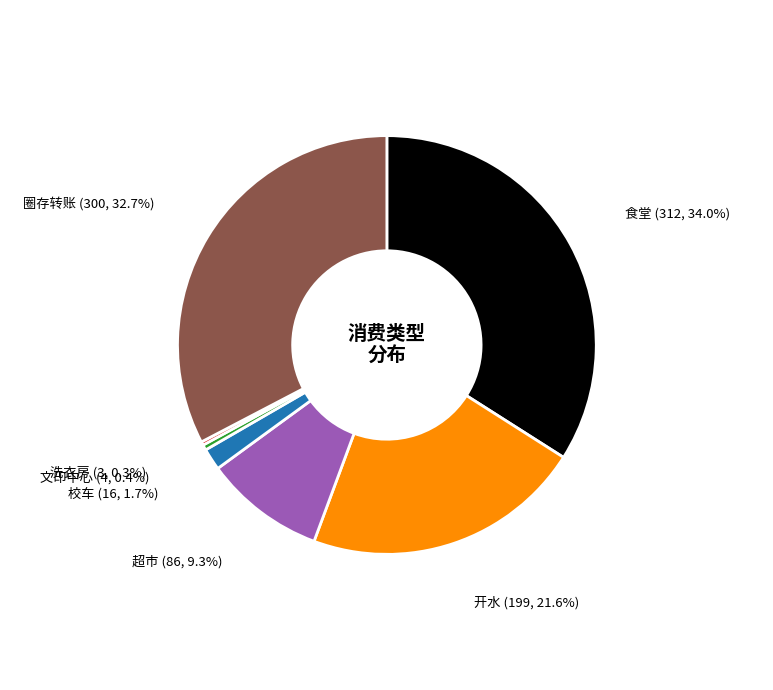

The 圈存转账 slice represents 45% of the pie. True or false?

False